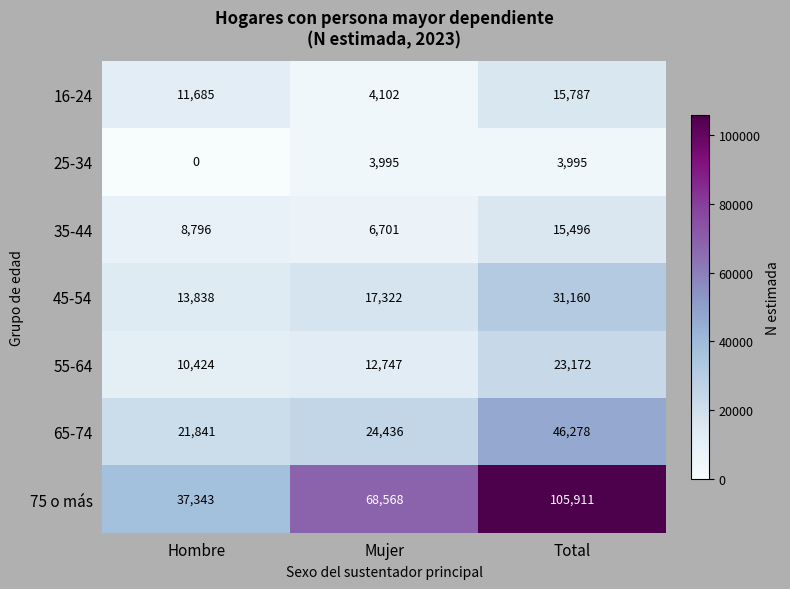

How many series are shown in this chart?

7